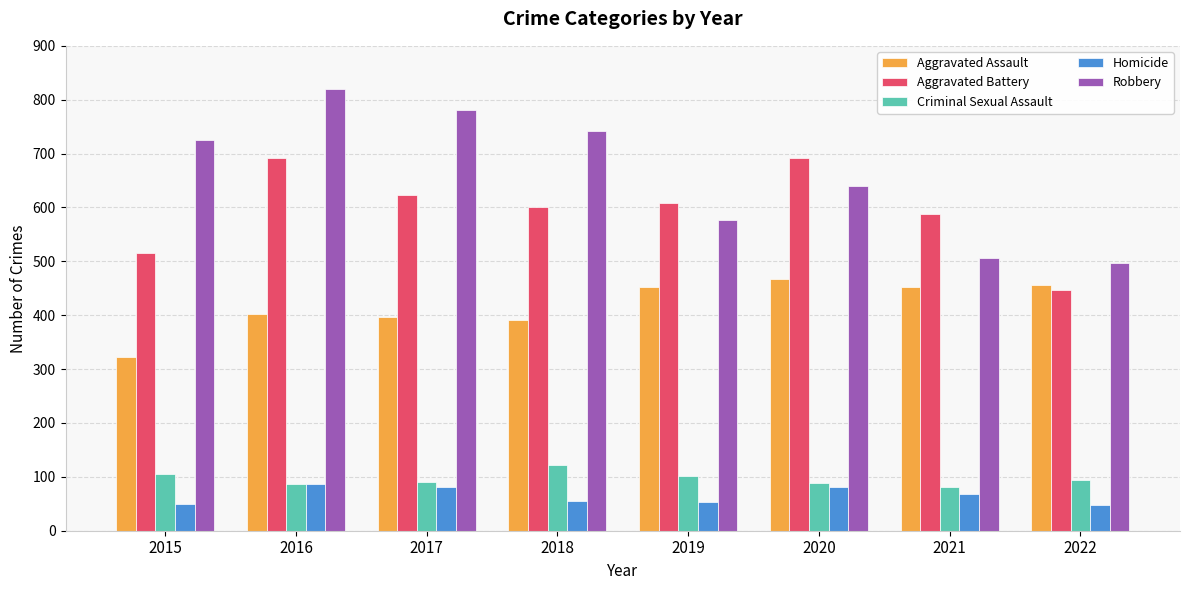

Which series has the largest total across all categories?

Robbery